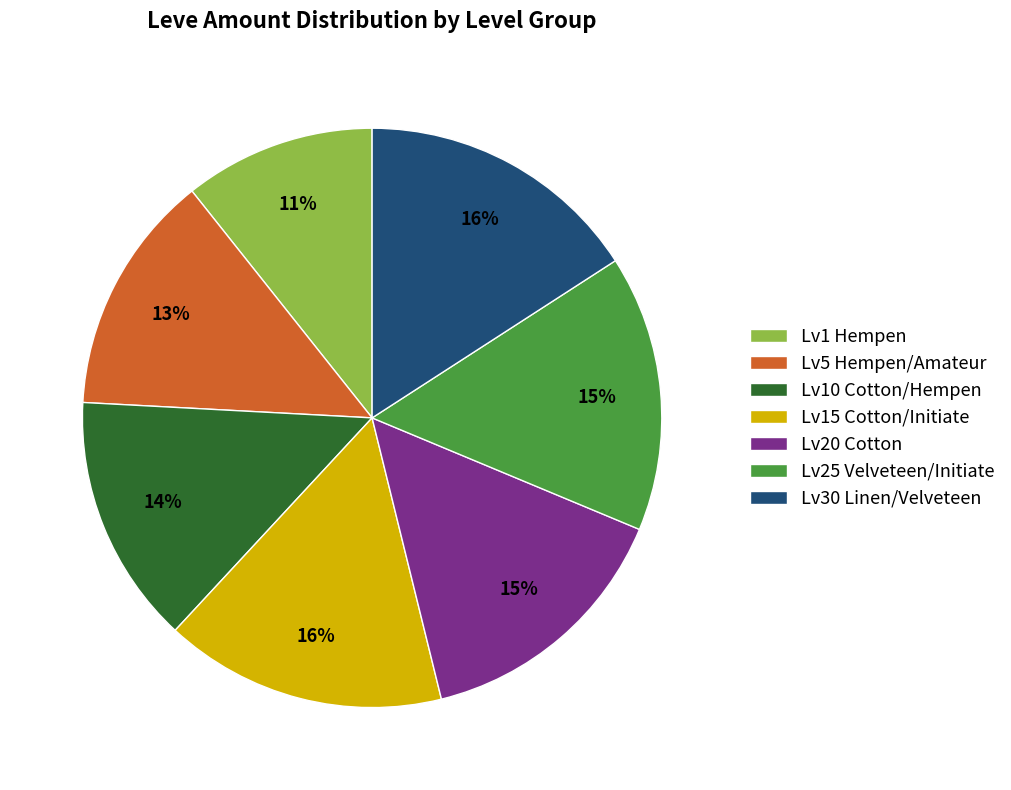

To the nearest percent, what is the difference between the largest and smallest slice percentages?

5%